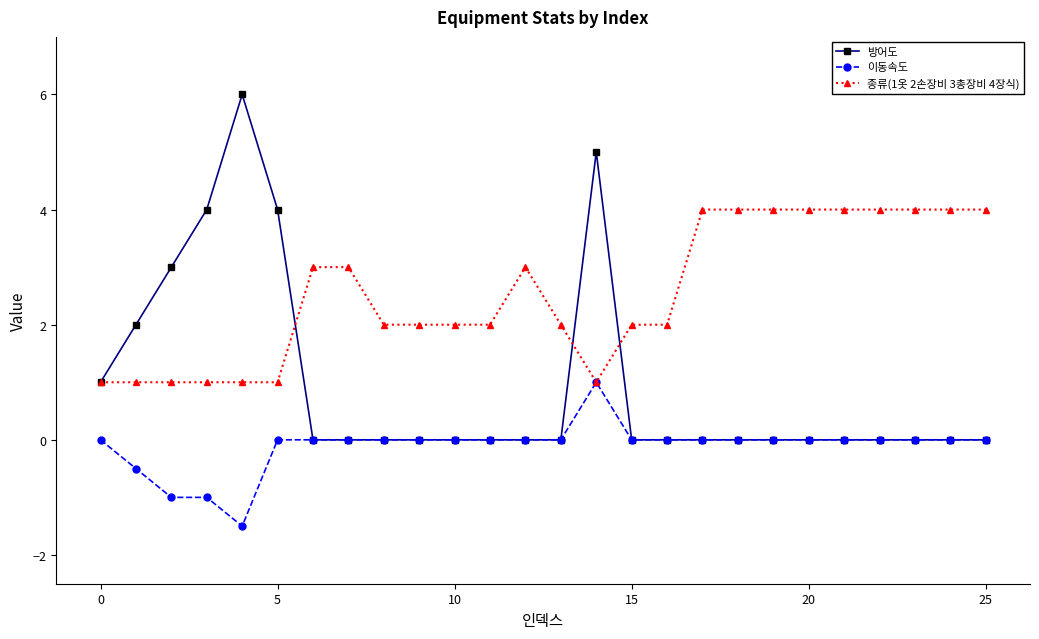

What are all the series names shown in the legend?

방어도, 이동속도, 종류(1옷 2손장비 3총장비 4장식)